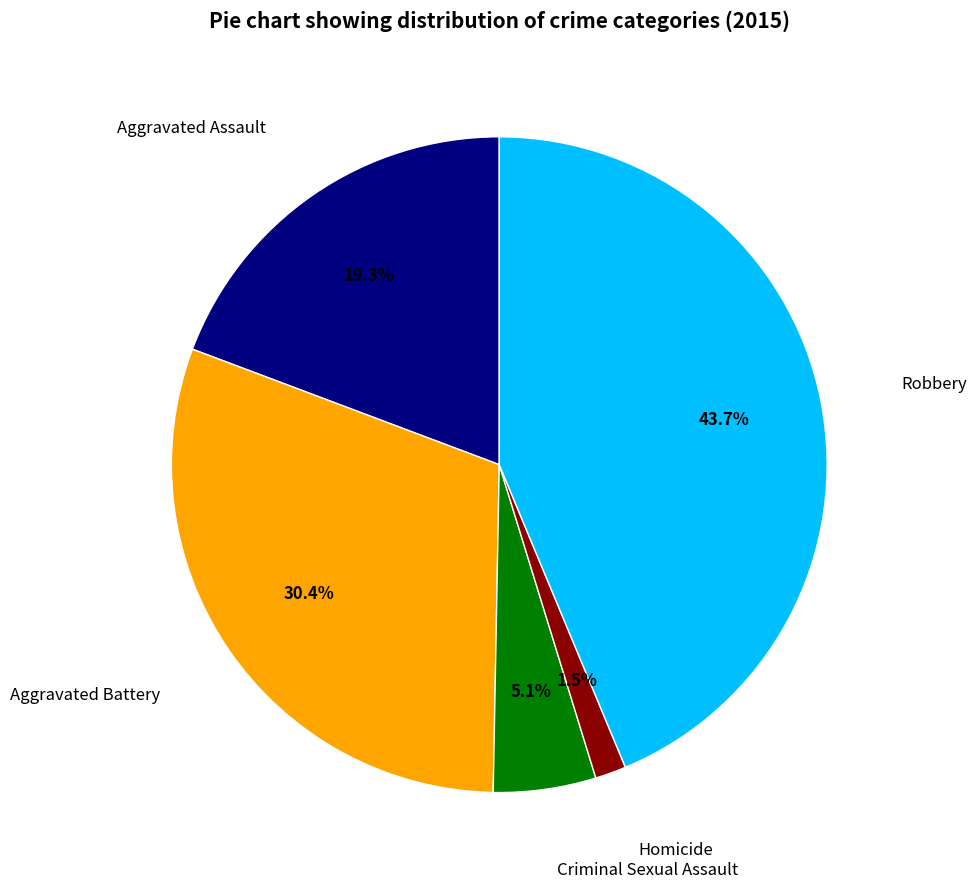

True or false: Robbery accounts for 44% of the total.

True